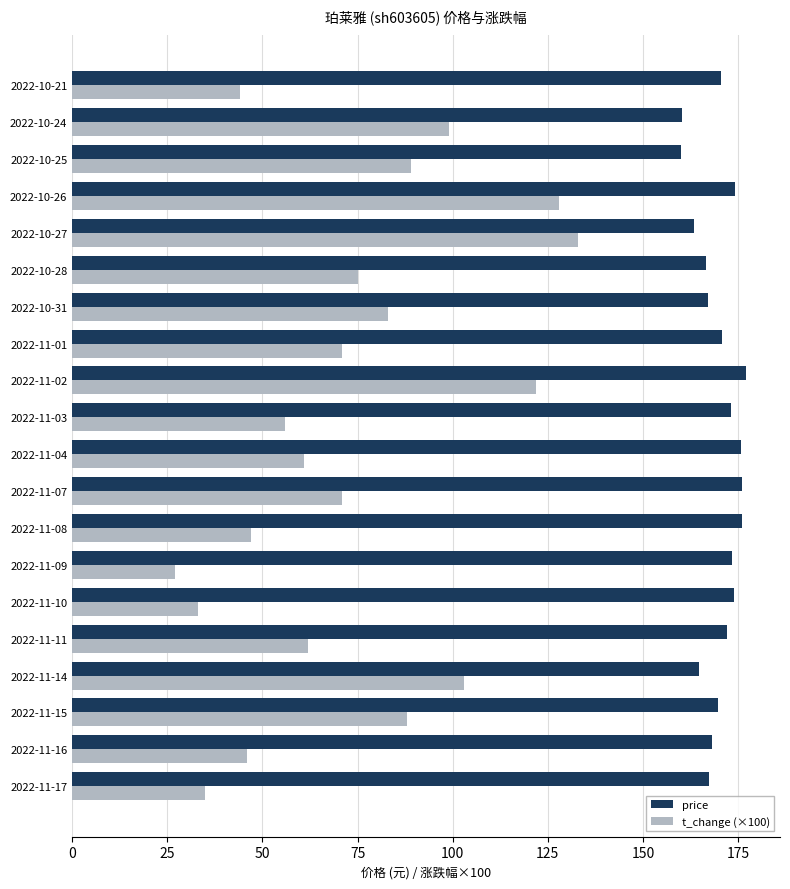

What is the total value across all series at 2022-11-17?

202.3